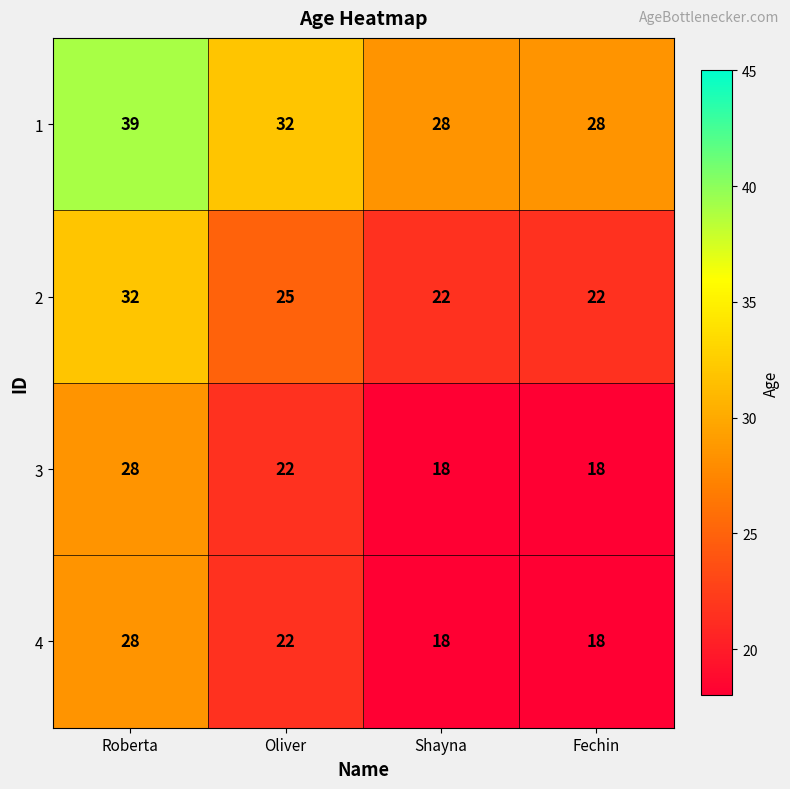

What is the sum of the 3 values at Fechin and Oliver?

40